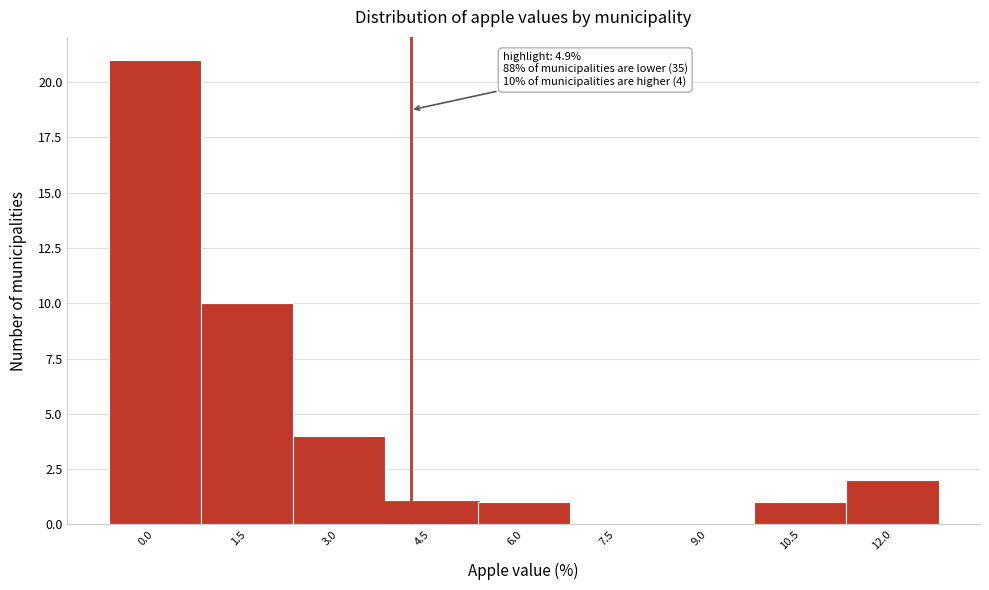

Reading left to right, transcribe all the data shown in this chart.

0.0=21	1.5=10	3.0=4	4.5=1	6.0=1	7.5=0	9.0=0	10.5=1	12.0=2